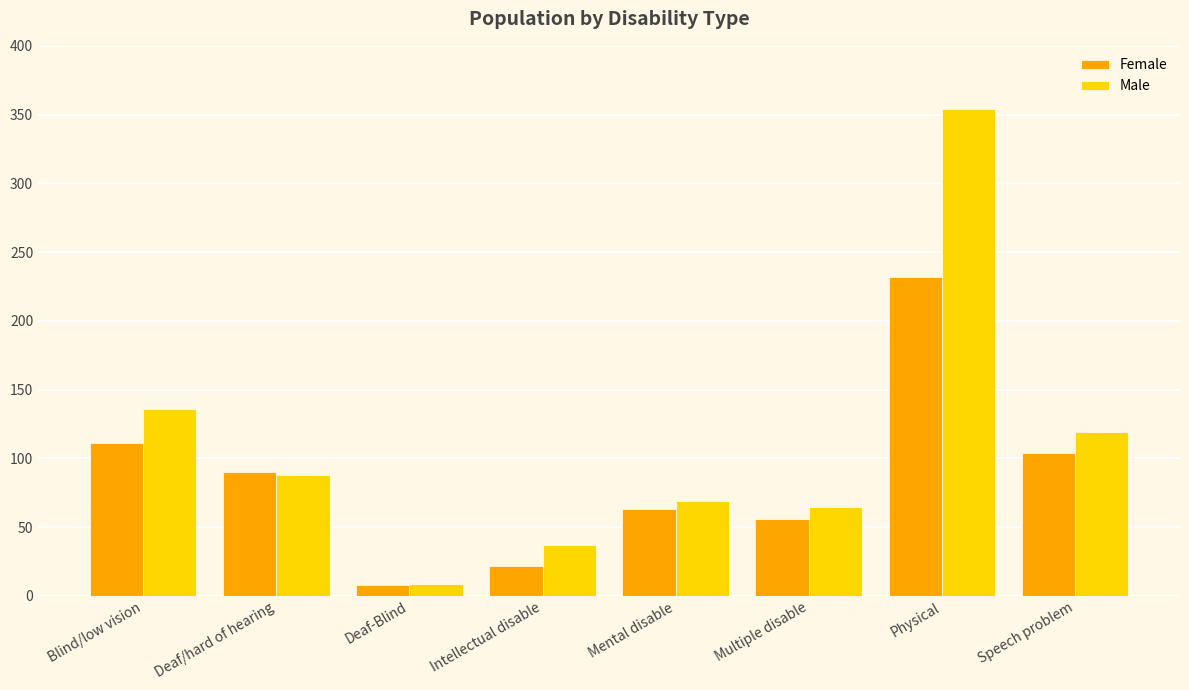

Is the value of Female at Blind/low vision greater than the value of Male at Deaf-Blind?

Yes